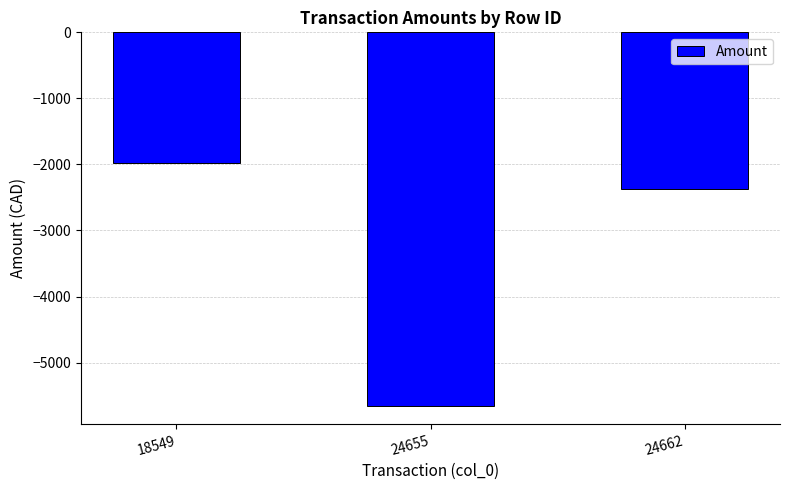

Reading right to left, what are all the values shown in this chart?

24662=-2375.3	24655=-5650.0	18549=-1977.5